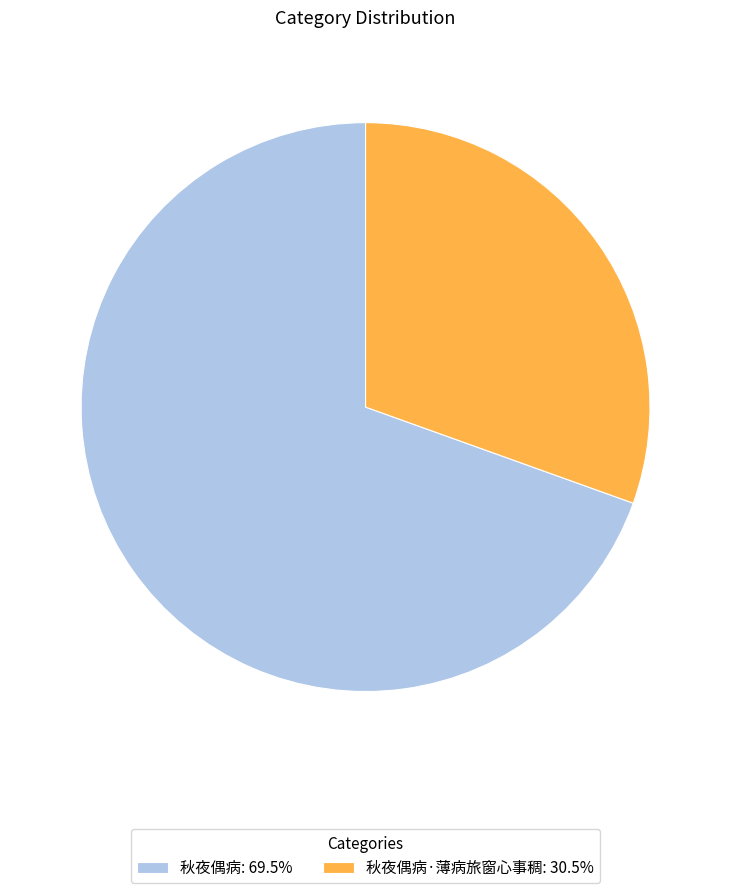

What is the ratio of the value at 秋夜偶病: 69.5% to the value at 秋夜偶病·薄病旅窗心事稠: 30.5%?

2.3